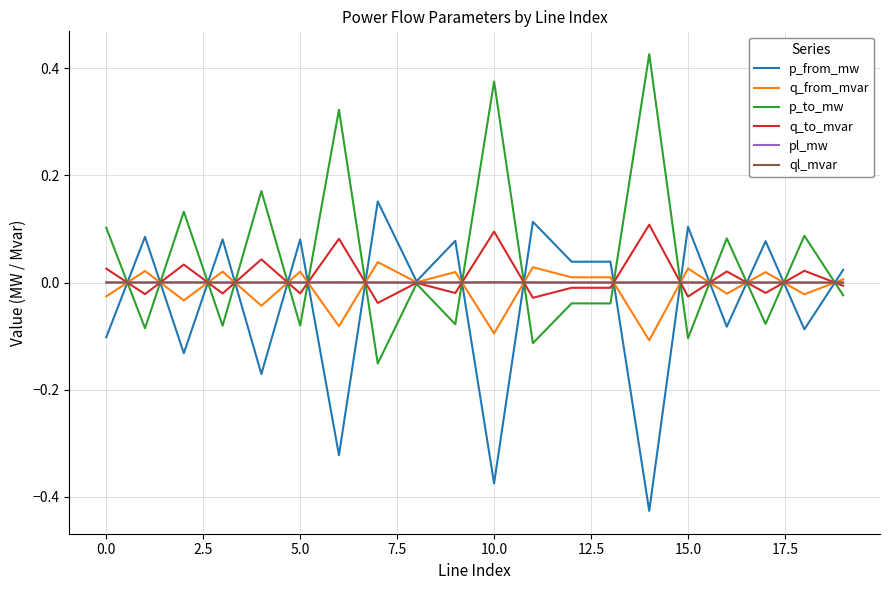

Which series has the largest total across all categories?

p_to_mw